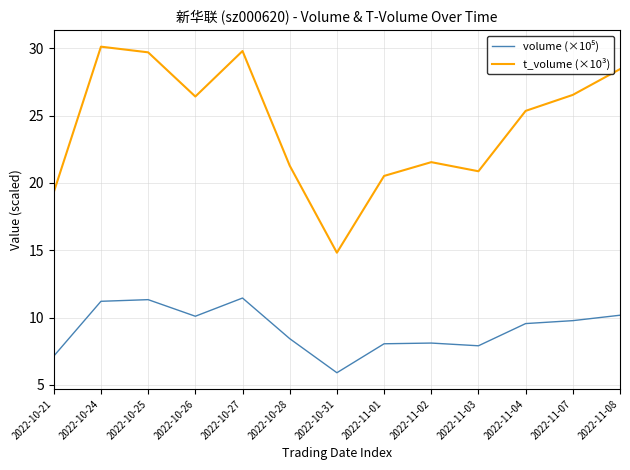

The t_volume (×10³) series shows 15.3 at 2022-10-25. True or false?

False